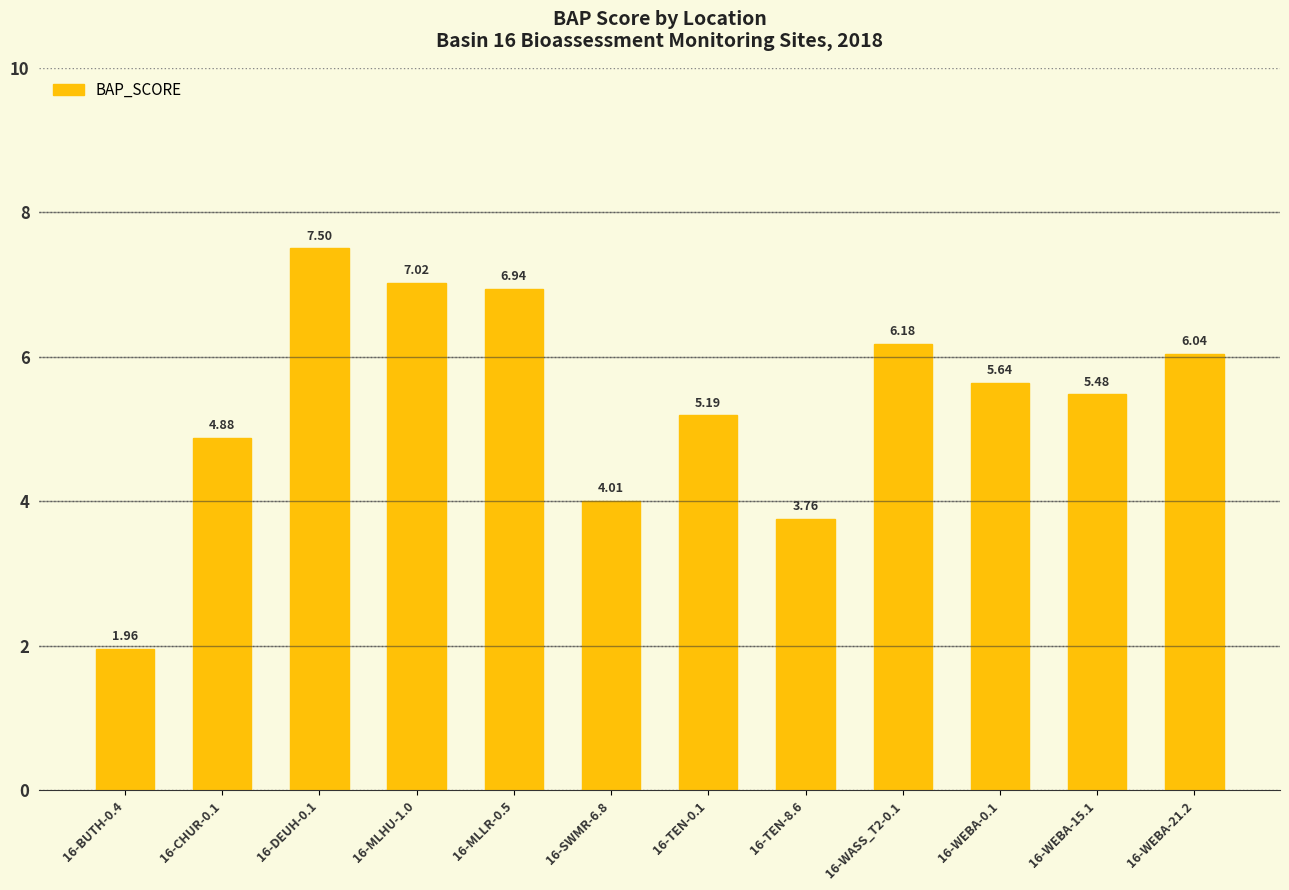

What is the label of the 7th bar from the right?

16-SWMR-6.8